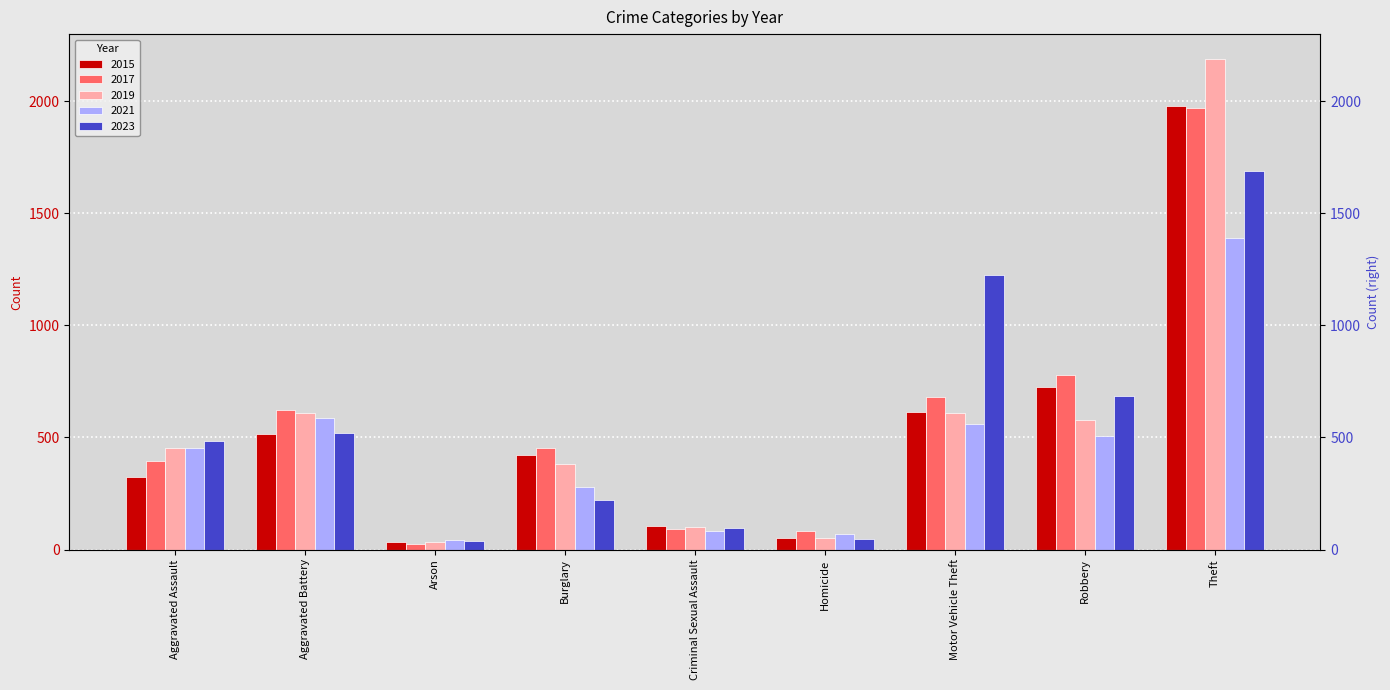

Reading left to right, extract all data points from this chart.

2015: 323	515	35	421	105	50	614	726	1981
2017: 396	623	23	453	91	82	680	780	1968
2019: 452	608	32	383	102	53	611	577	2190
2021: 452	587	43	280	81	69	560	506	1392
2023: 482	522	37	220	94	47	1223	683	1689